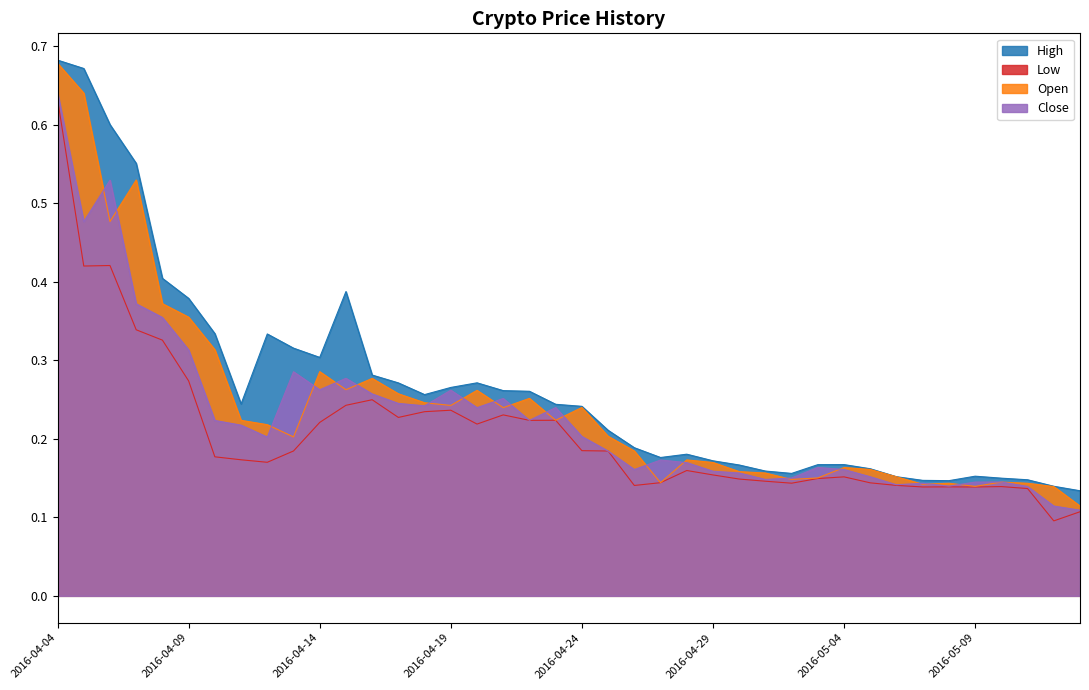

The Low series shows 0.1 at 2016-05-03. True or false?

True